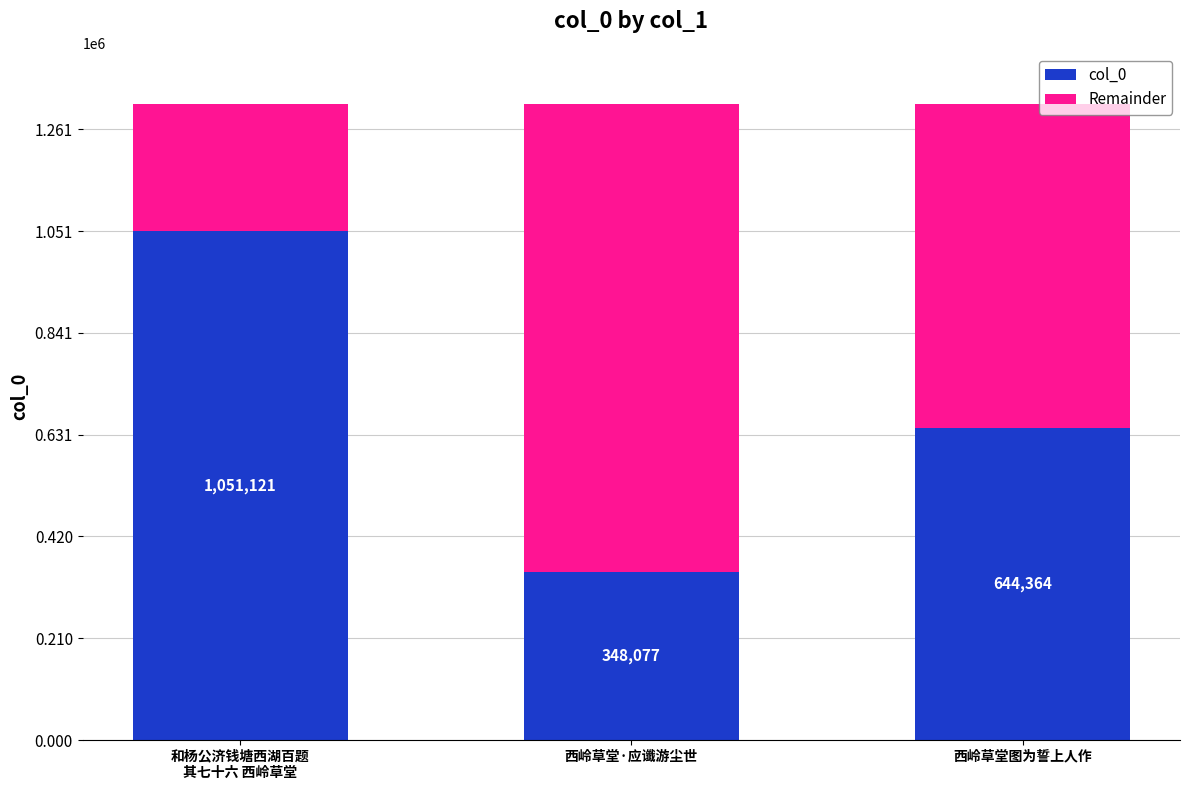

How many data points does each series have?

3